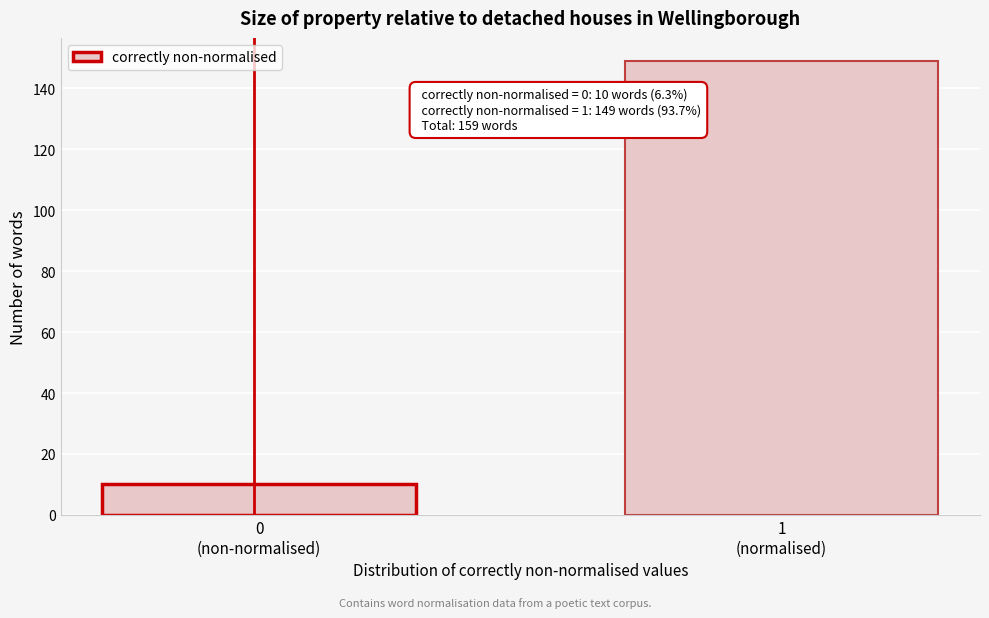

Reading left to right, what are all the values shown in this chart?

10	149